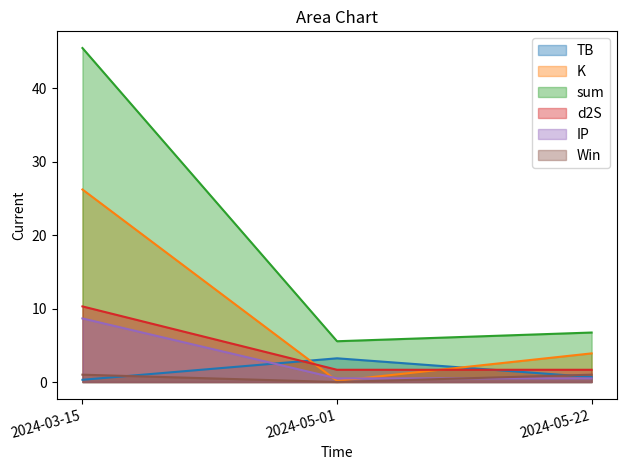

Which series has the largest range (max minus min)?

sum